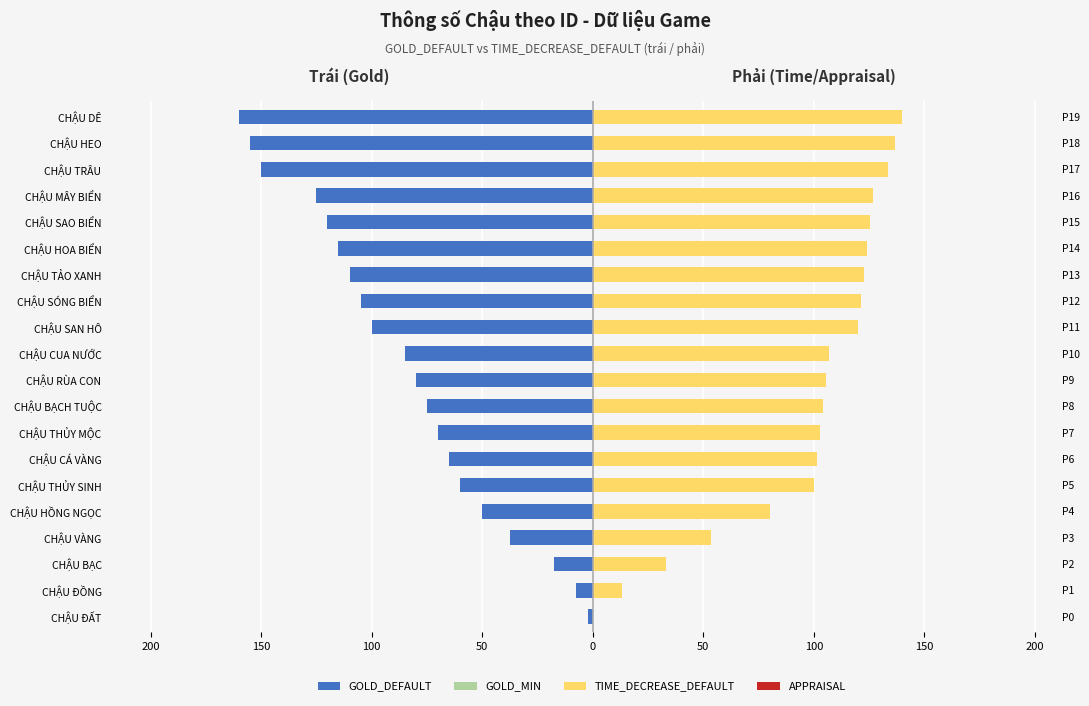

The value of APPRAISAL at CHẬU ĐỒNG is 1.0. True or false?

False